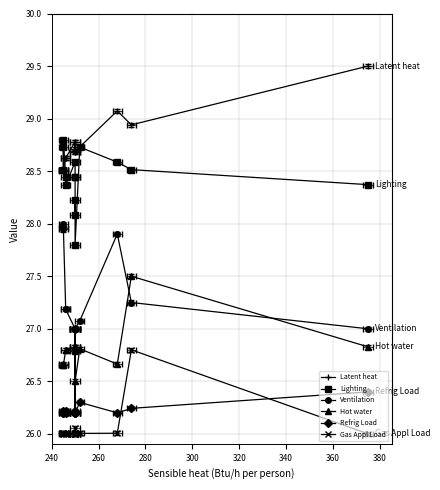

What is the value of the Gas Appl Load point at the 1st from the left?

26.0